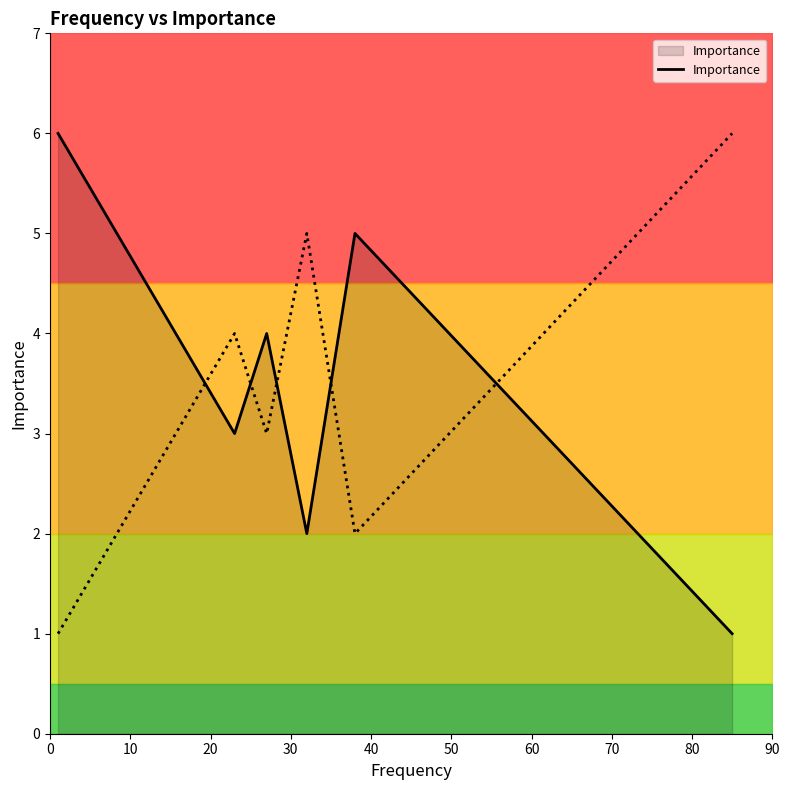

How many interior local peaks (higher than both neighbors) does the data have?

2